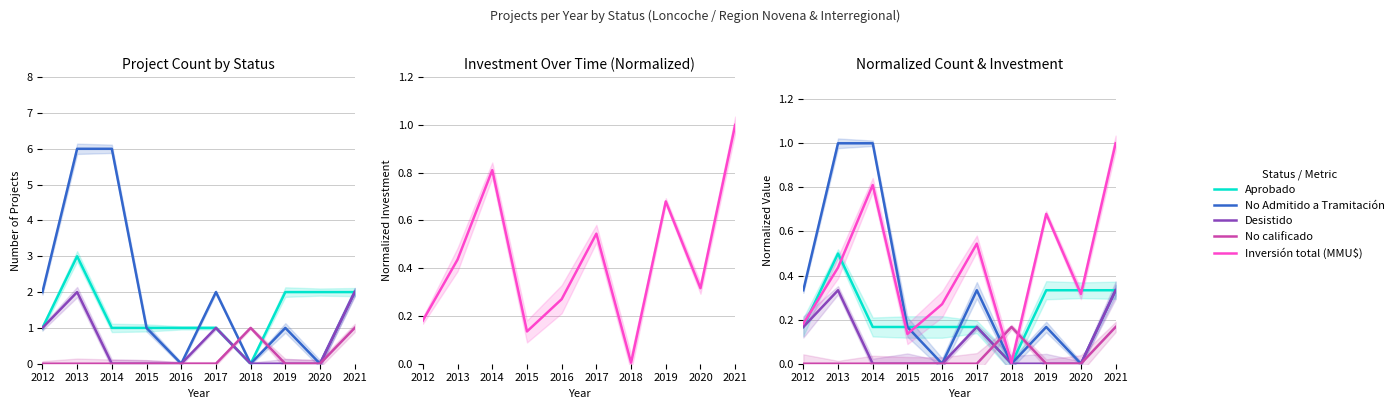

Does the chart have visible grid lines?

Yes